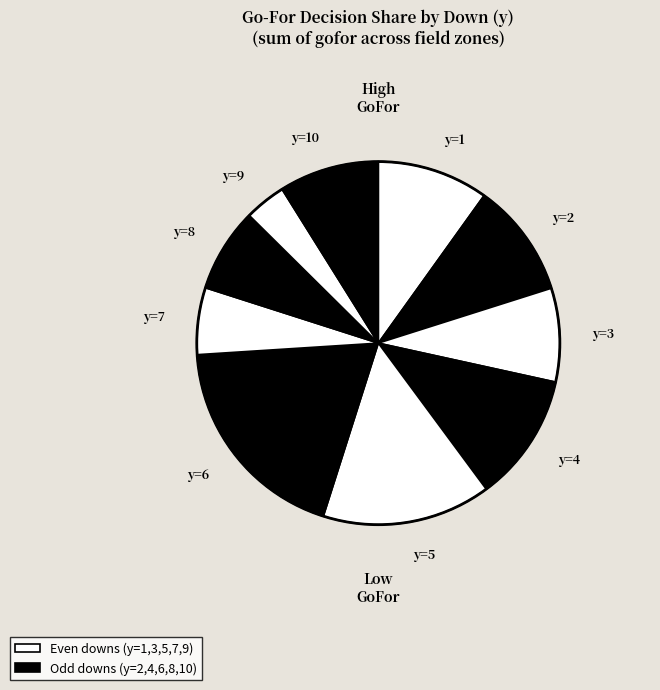

How many segments does this pie chart have?

10